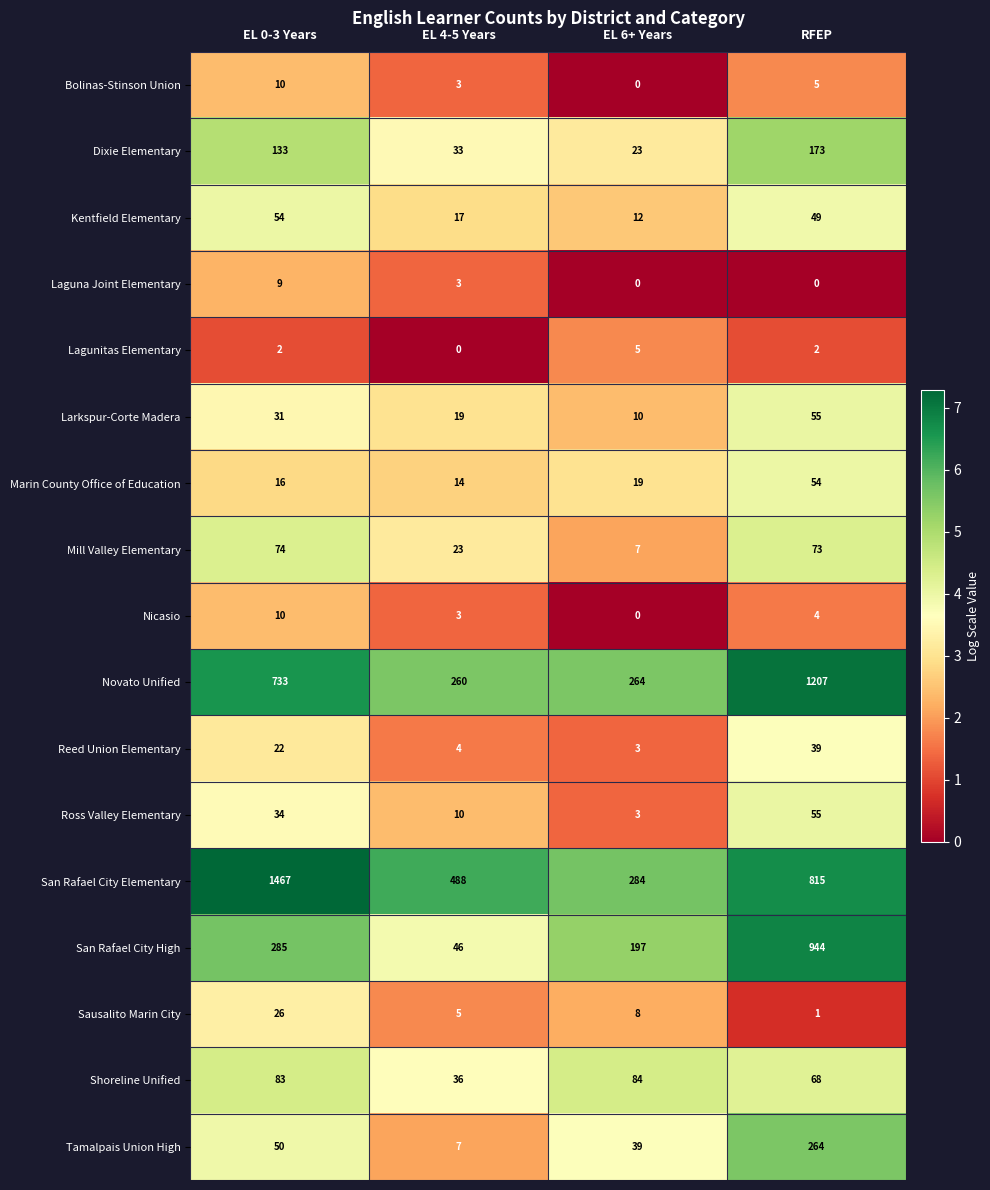

What is the sum of all Kentfield Elementary values?

132